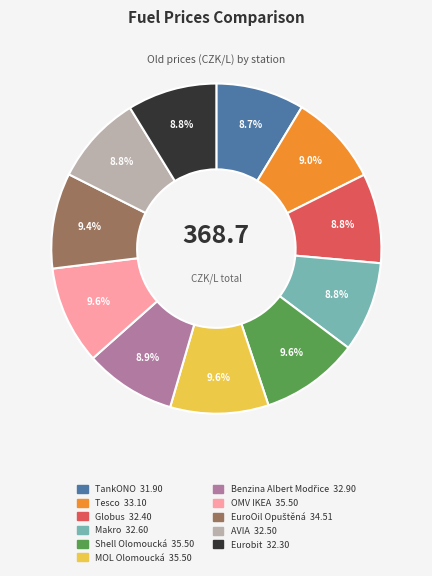

How many segments does this pie chart have?

11